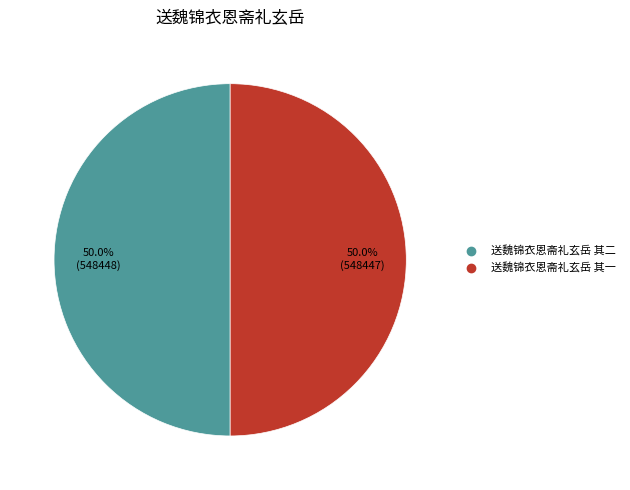

Is the sum of 送魏锦衣恩斋礼玄岳 其一 and 送魏锦衣恩斋礼玄岳 其二 greater than half?

Yes